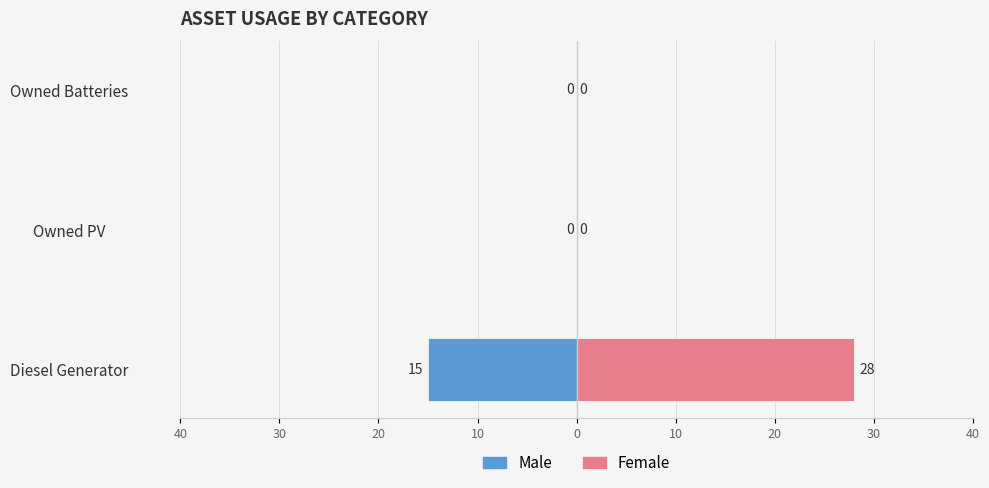

Reading left to right, extract all data points from this chart.

Male: -15	0	0
Female: 28	0	0